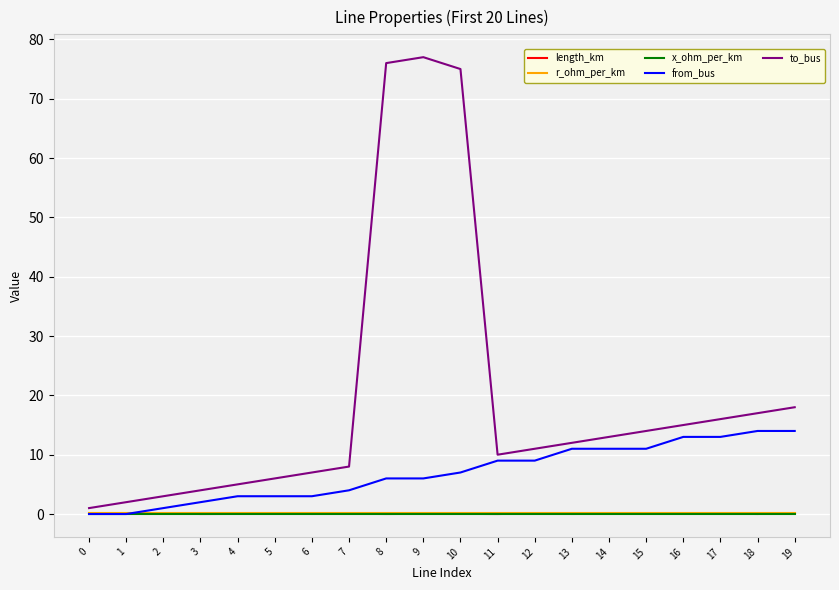

The value of to_bus at 7 is 8.0. True or false?

True